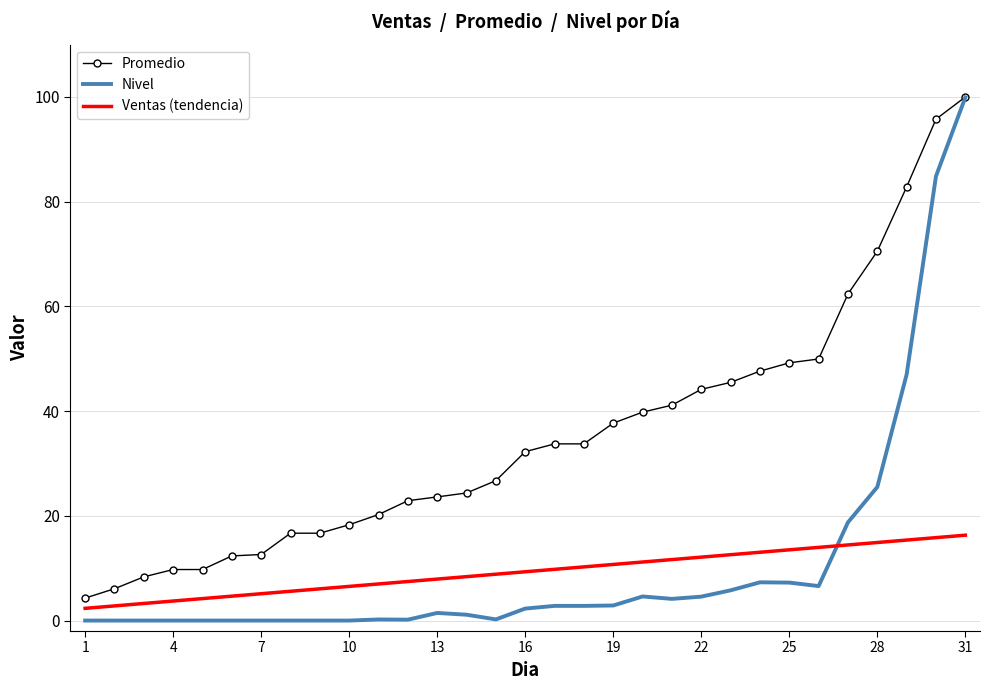

True or false: Nivel and Ventas (tendencia) cross at least once.

True